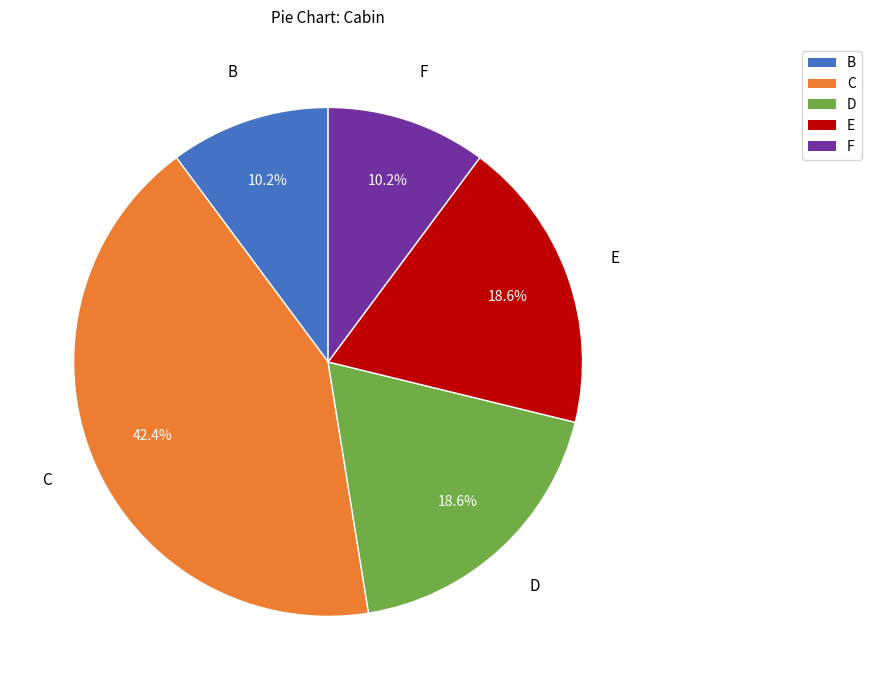

How many slices are in this pie chart?

5